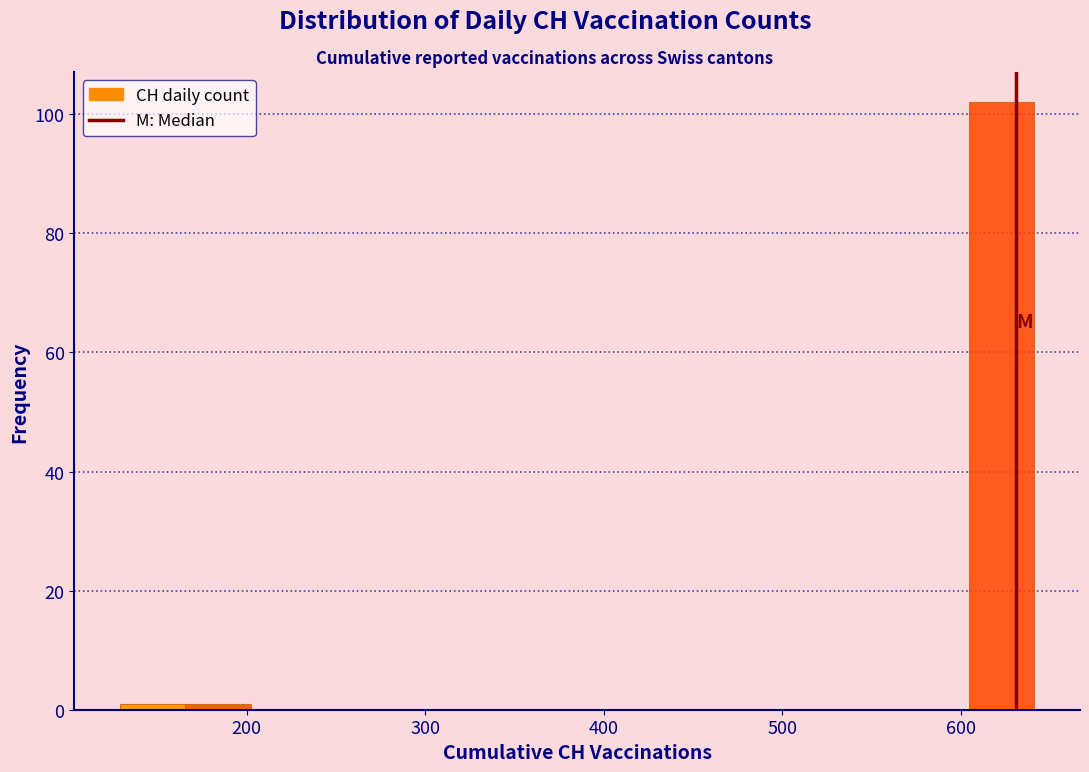

Read against the x-axis, roughly where is the centre of the tallest bar?

620